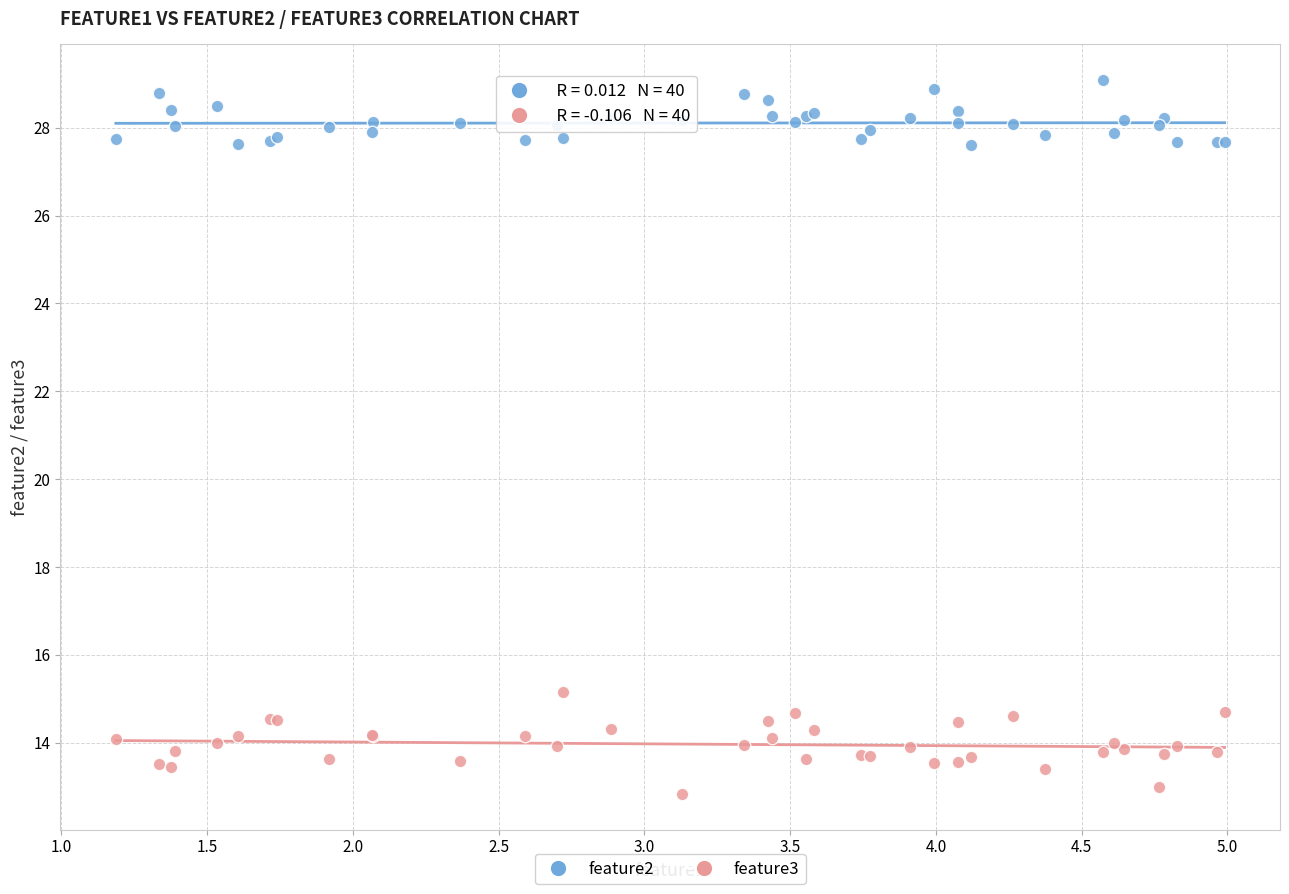

Which series contains the lowest Y value?

feature3